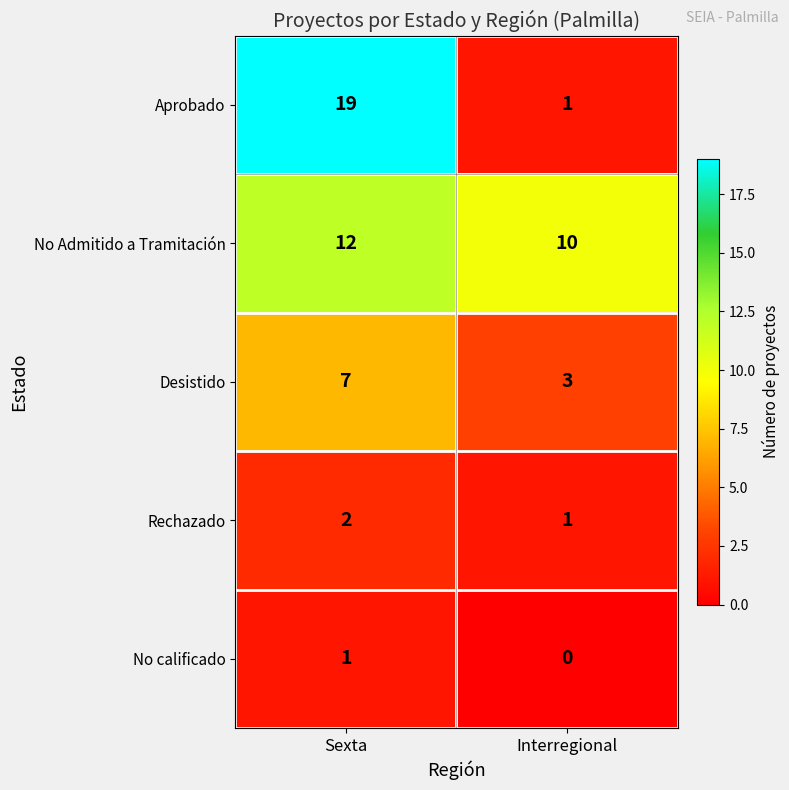

Which series has the widest spread of values?

Aprobado